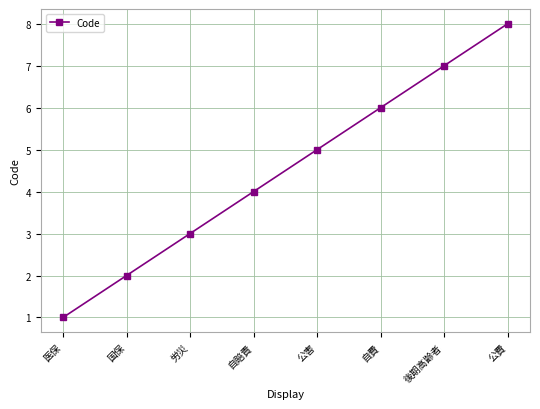

The value at 医保 is 1. True or false?

True